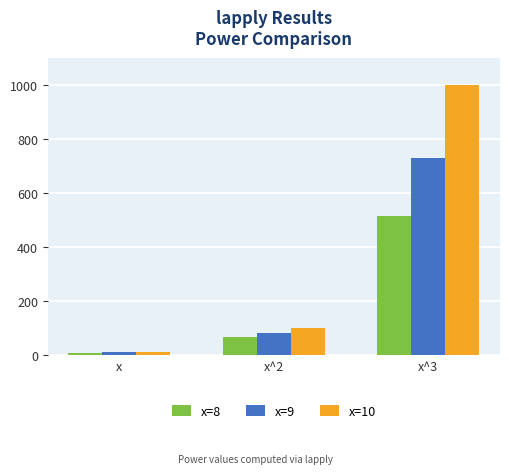

What is the difference between the second highest and minimum values in the x=8 series?

56